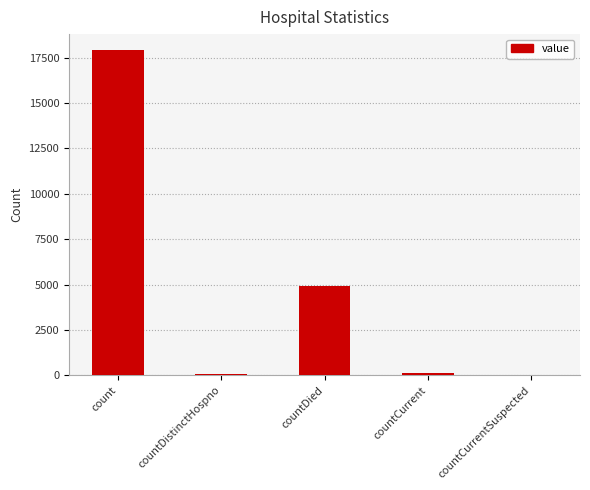

At which category does the chart reach its peak across all series?

count